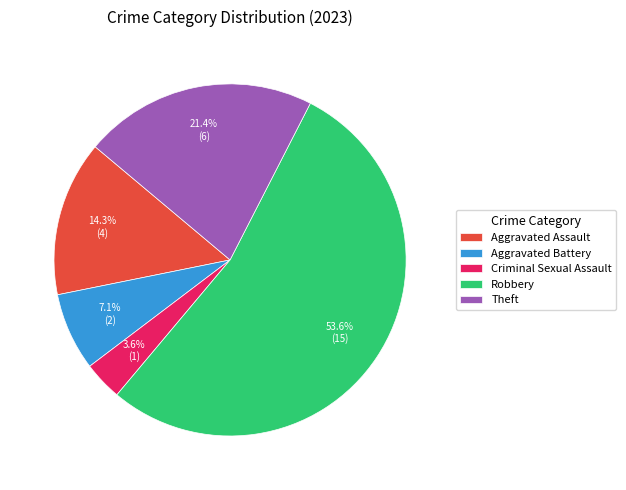

To the nearest percent, what percentage of the pie is Robbery?

54%